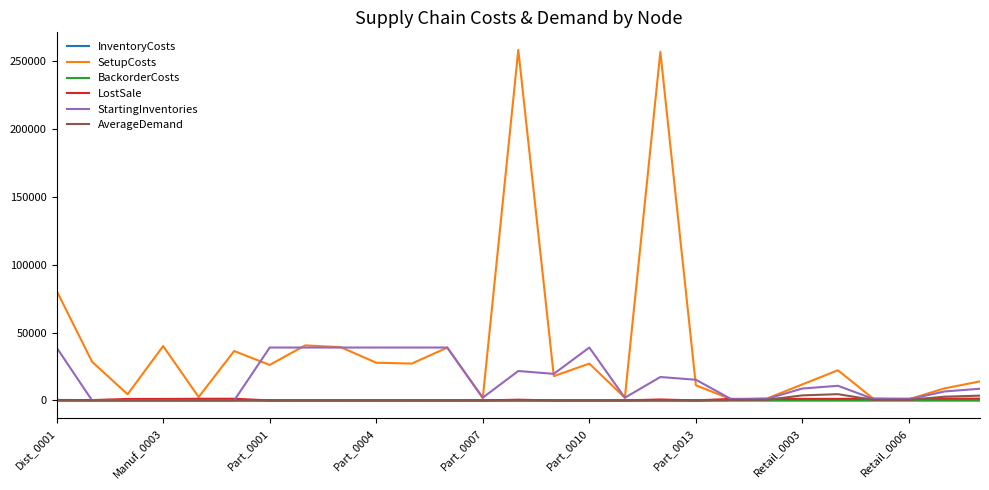

Which series has the largest range (max minus min)?

SetupCosts